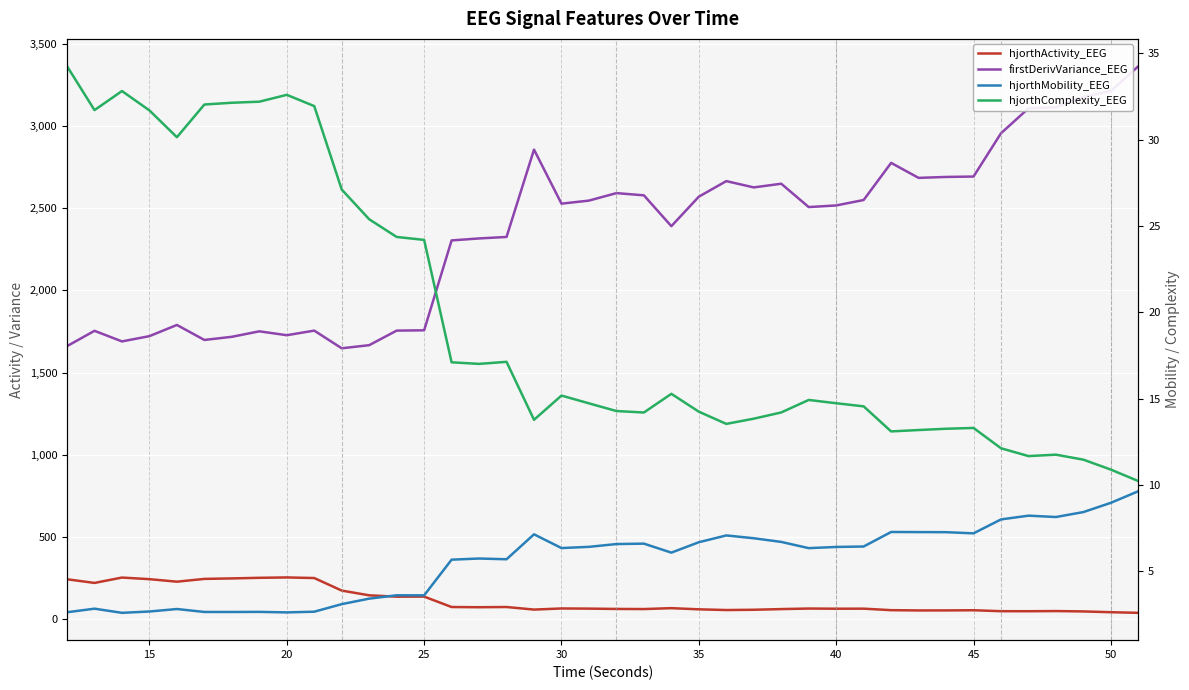

How many values in the hjorthMobility_EEG series exceed 6?

23